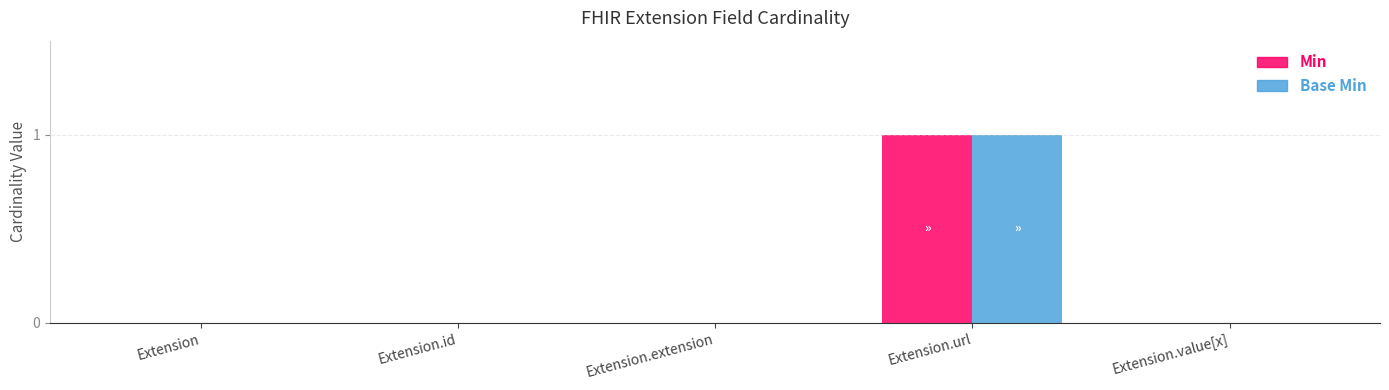

At which category is the sum across all series the highest?

Extension.url